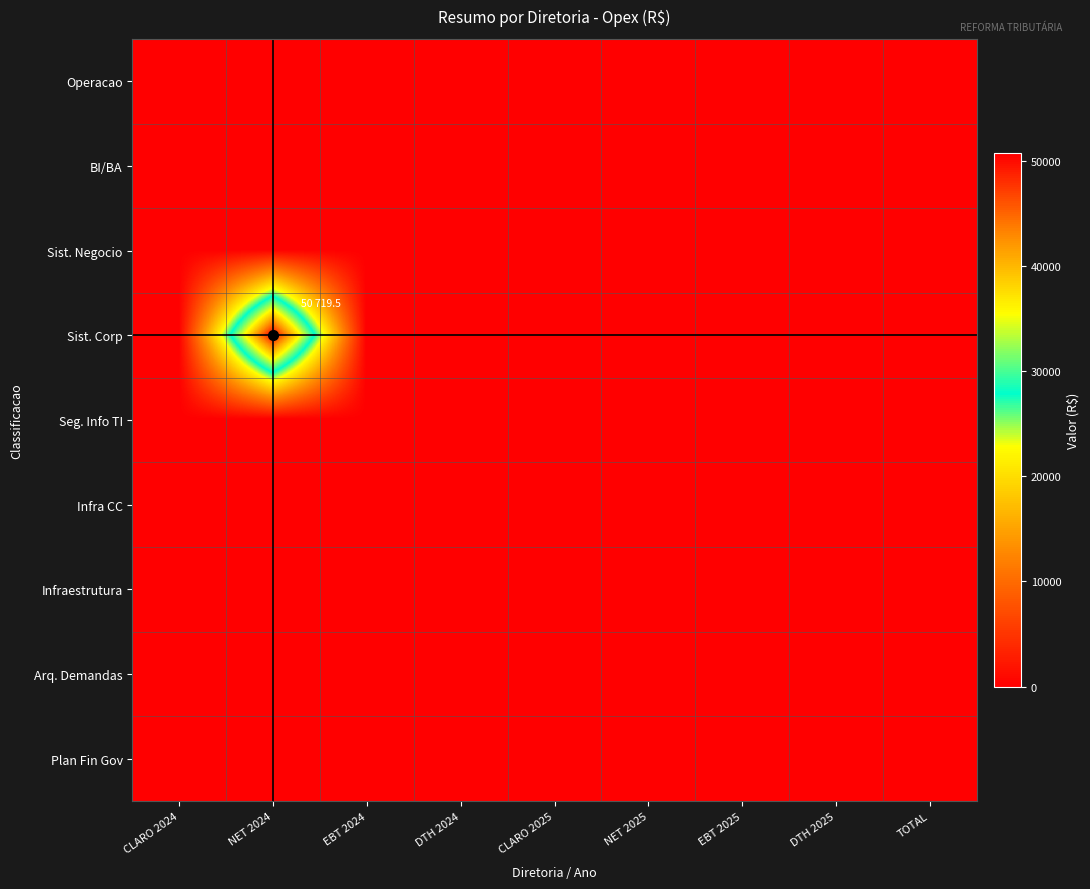

Reading left to right, what are all the values shown in this chart?

Operacao: CLARO 2024=0.0	NET 2024=0.0	EBT 2024=0.0	DTH 2024=0.0	CLARO 2025=0.0	NET 2025=0.0	EBT 2025=0.0	DTH 2025=0.0	TOTAL=0.0
BI/BA: CLARO 2024=0.0	NET 2024=0.0	EBT 2024=0.0	DTH 2024=0.0	CLARO 2025=0.0	NET 2025=0.0	EBT 2025=0.0	DTH 2025=0.0	TOTAL=0.0
Sist. Negocio: CLARO 2024=0.0	NET 2024=0.0	EBT 2024=0.0	DTH 2024=0.0	CLARO 2025=0.0	NET 2025=0.0	EBT 2025=0.0	DTH 2025=0.0	TOTAL=0.0
Sist. Corp: CLARO 2024=0.0	NET 2024=50719.5	EBT 2024=0.0	DTH 2024=0.0	CLARO 2025=0.0	NET 2025=0.0	EBT 2025=0.0	DTH 2025=0.0	TOTAL=0.0
Seg. Info TI: CLARO 2024=0.0	NET 2024=0.0	EBT 2024=0.0	DTH 2024=0.0	CLARO 2025=0.0	NET 2025=0.0	EBT 2025=0.0	DTH 2025=0.0	TOTAL=0.0
Infra CC: CLARO 2024=0.0	NET 2024=0.0	EBT 2024=0.0	DTH 2024=0.0	CLARO 2025=0.0	NET 2025=0.0	EBT 2025=0.0	DTH 2025=0.0	TOTAL=0.0
Infraestrutura: CLARO 2024=0.0	NET 2024=0.0	EBT 2024=0.0	DTH 2024=0.0	CLARO 2025=0.0	NET 2025=0.0	EBT 2025=0.0	DTH 2025=0.0	TOTAL=0.0
Arq. Demandas: CLARO 2024=0.0	NET 2024=0.0	EBT 2024=0.0	DTH 2024=0.0	CLARO 2025=0.0	NET 2025=0.0	EBT 2025=0.0	DTH 2025=0.0	TOTAL=0.0
Plan Fin Gov: CLARO 2024=0.0	NET 2024=0.0	EBT 2024=0.0	DTH 2024=0.0	CLARO 2025=0.0	NET 2025=0.0	EBT 2025=0.0	DTH 2025=0.0	TOTAL=0.0